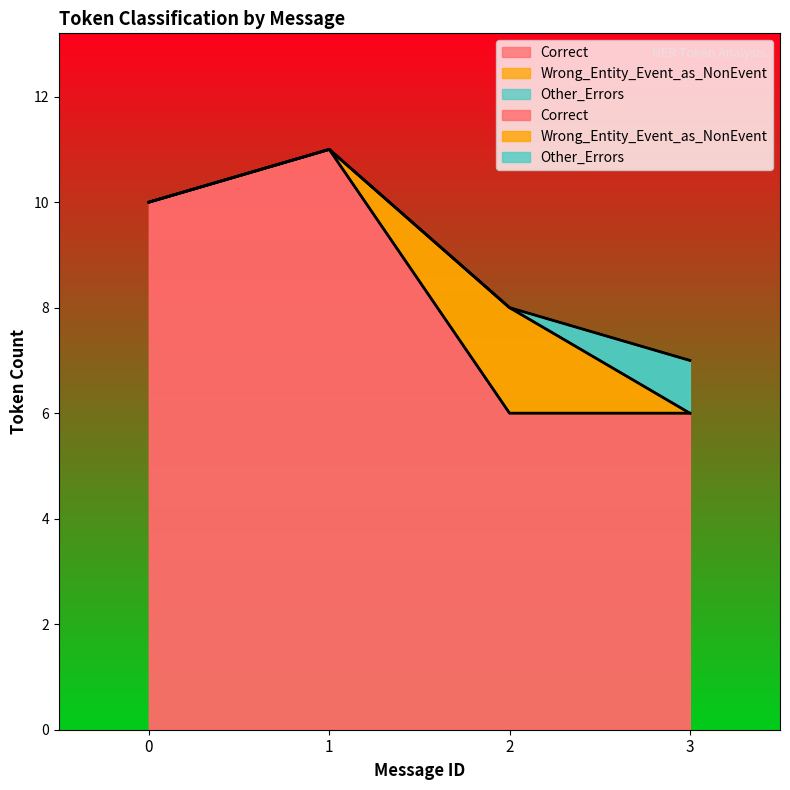

Which has a higher value, 1 or 0?

1